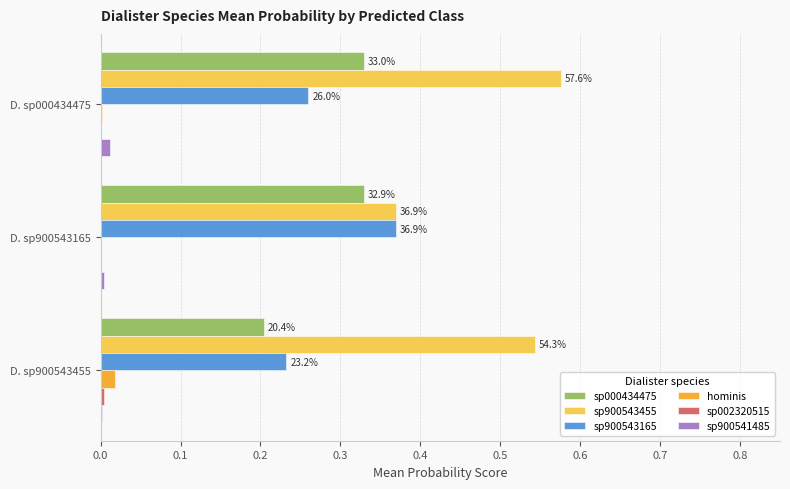

How many bars are there in total?

18